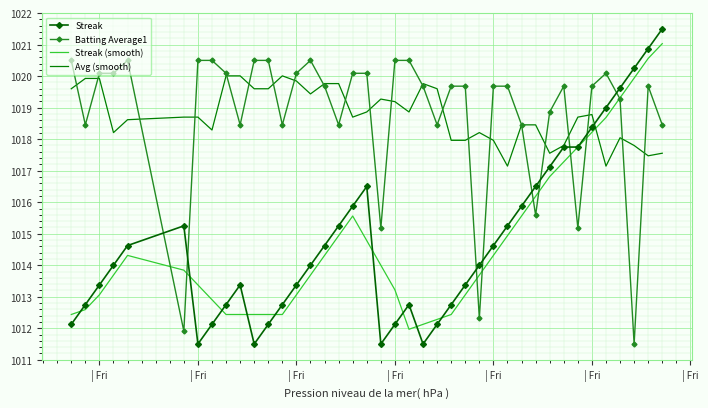

True or false: Batting Average1 and Streak (smooth) cross at least once.

True